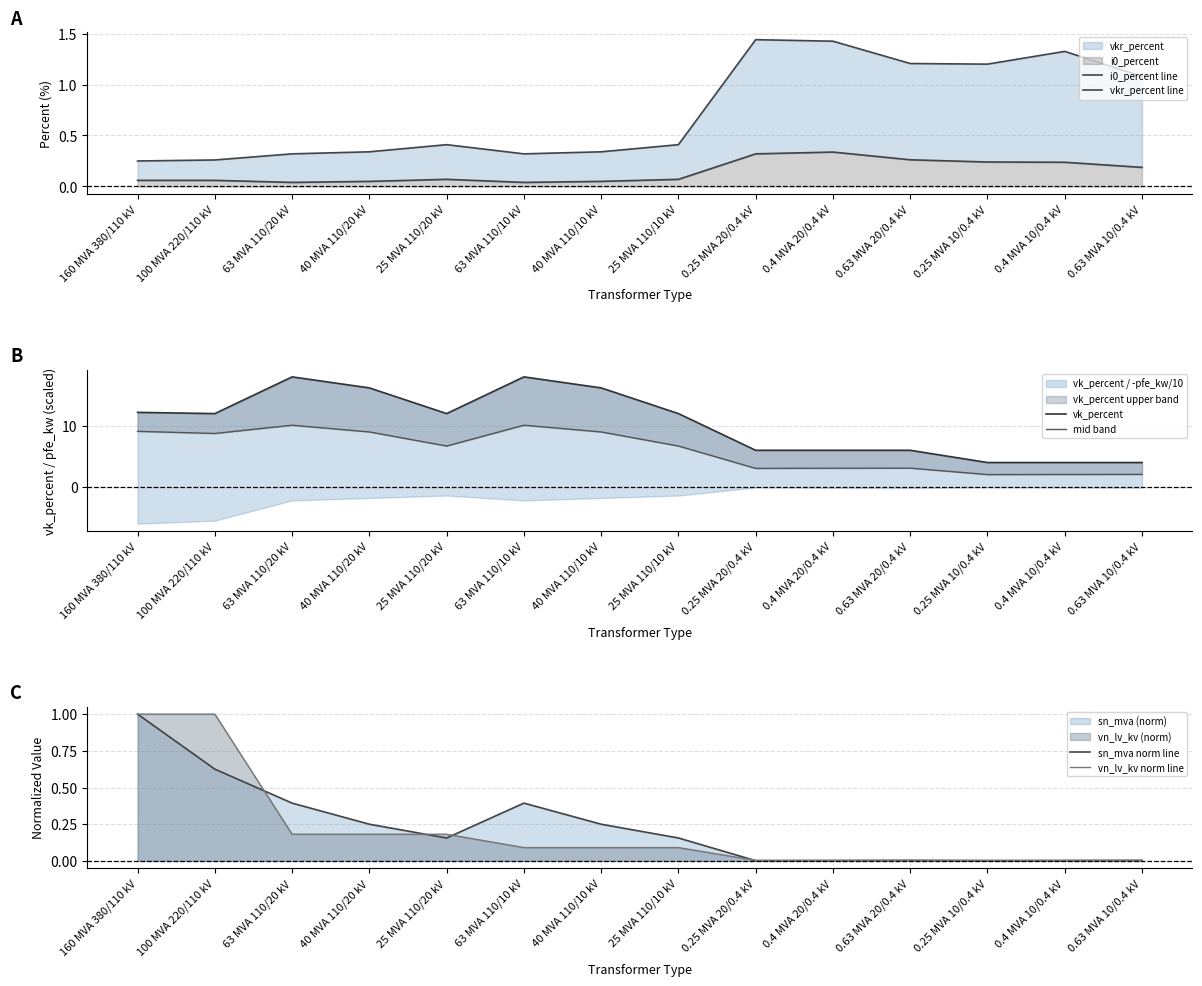

Which category has the lowest value in the i0_percent line series?

63 MVA 110/20 kV